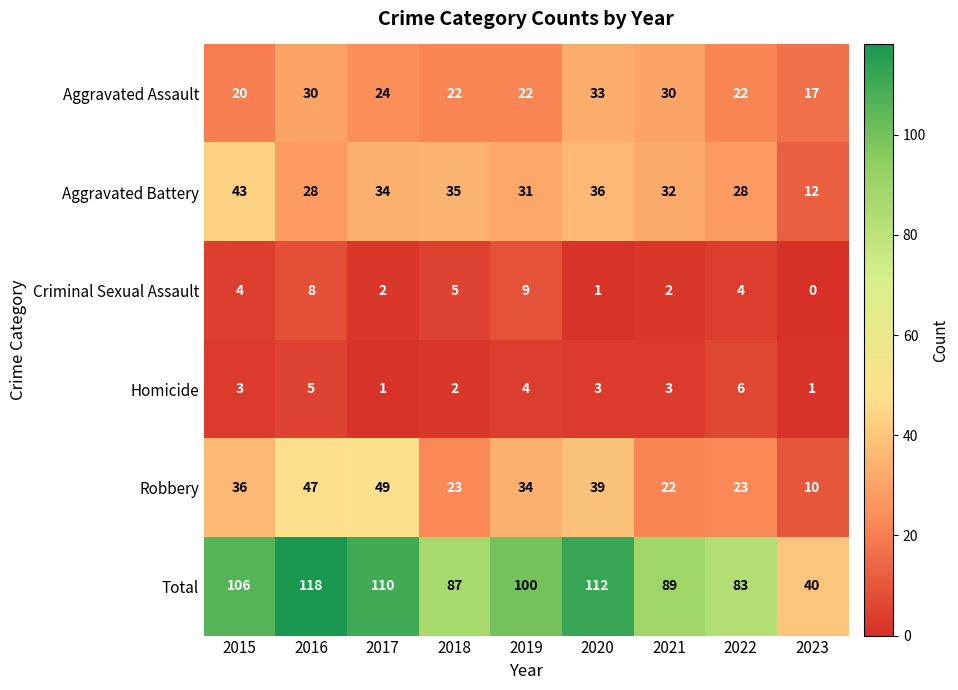

What is the approximate value of Criminal Sexual Assault at 2019?

9